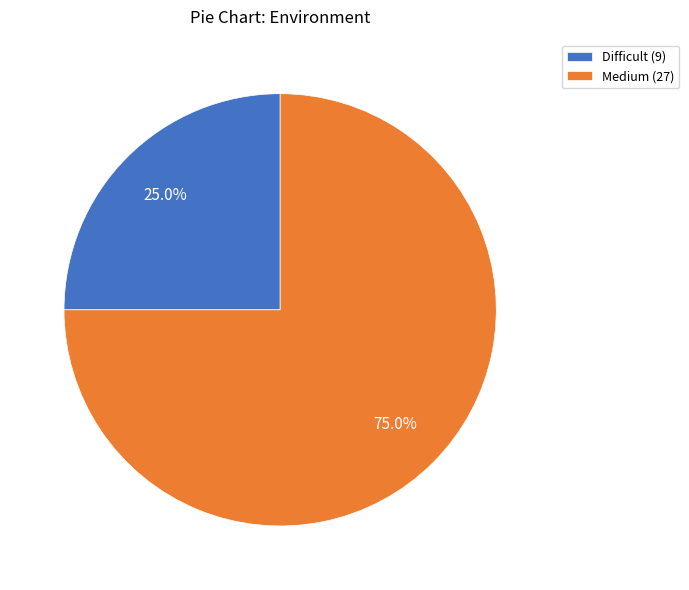

How much of the chart is everything except Difficult?

75.0%